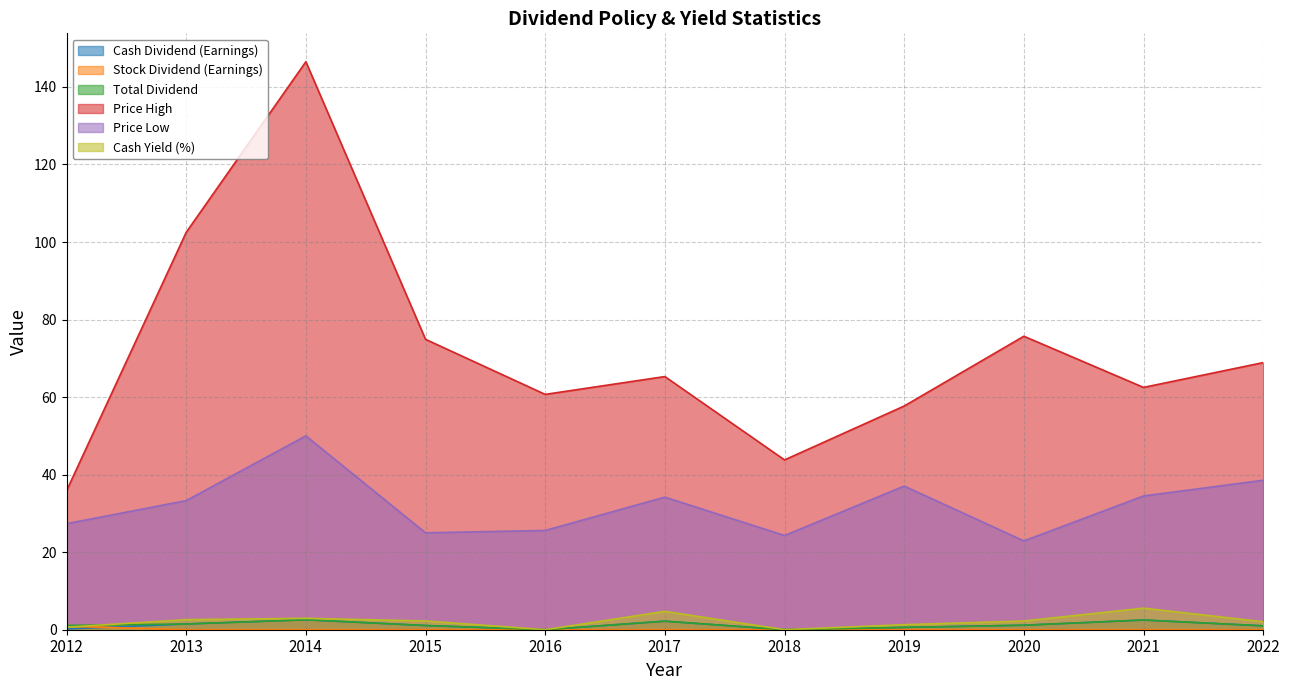

What is the value of the Cash Dividend (Earnings) point at the 8th from the left?

0.6